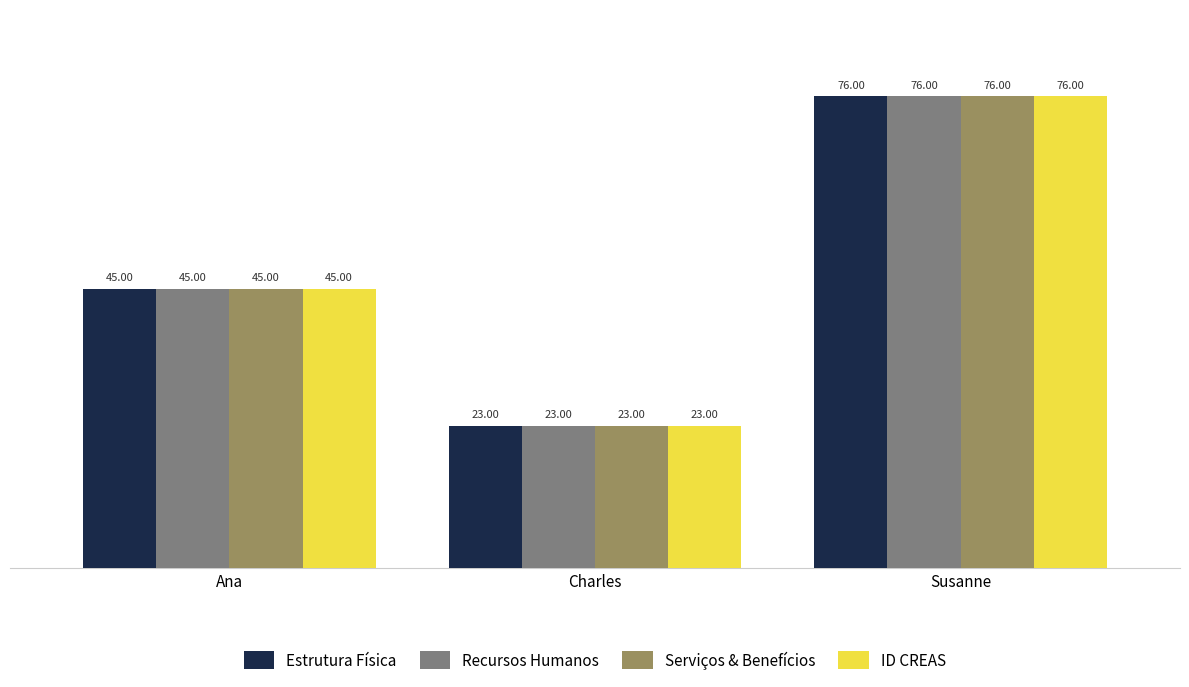

What is the total value across all series at Charles?

92